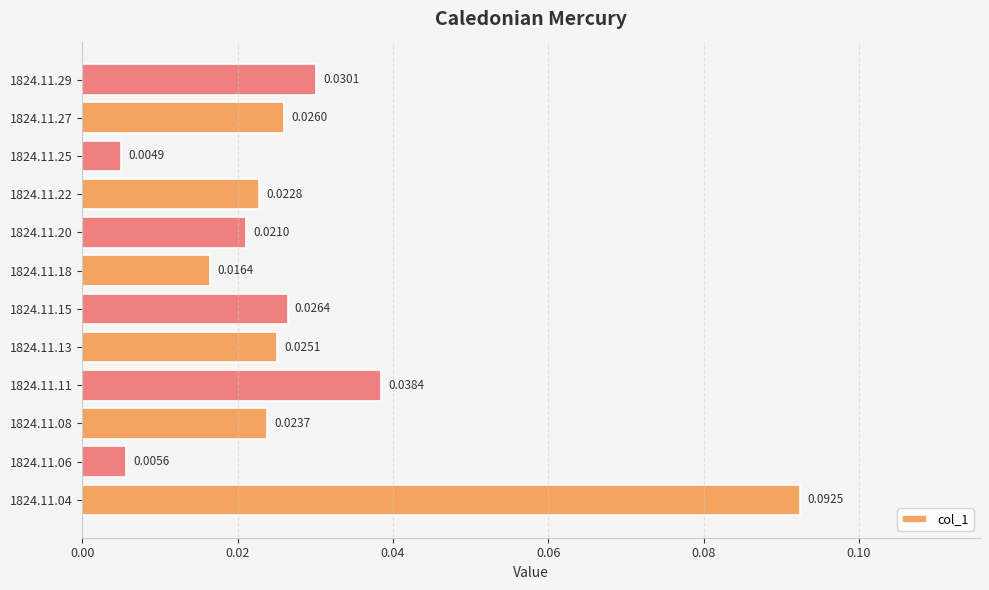

Between 1824.11.04 and 1824.11.15, which is larger?

1824.11.04